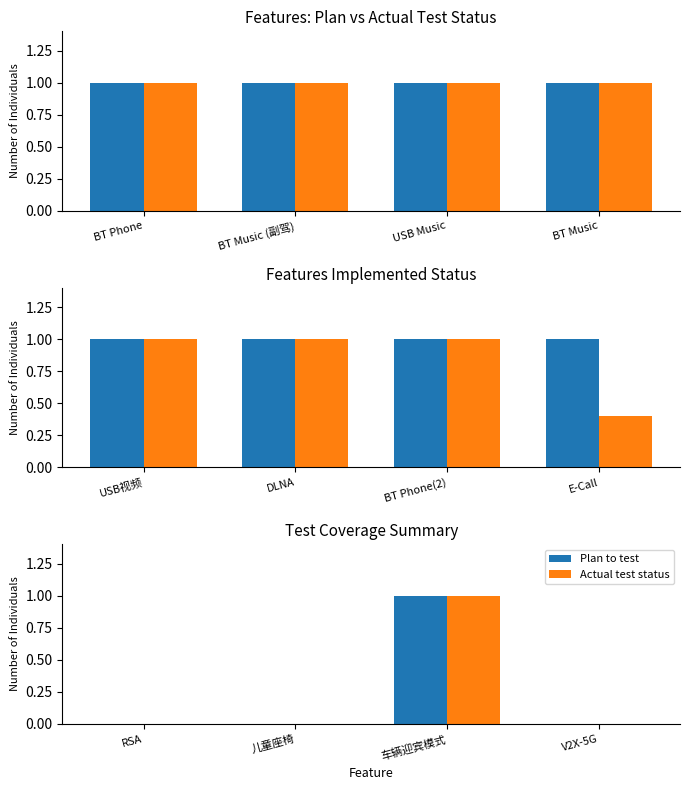

What is the label of the 2nd bar from the right?

车辆迎宾模式